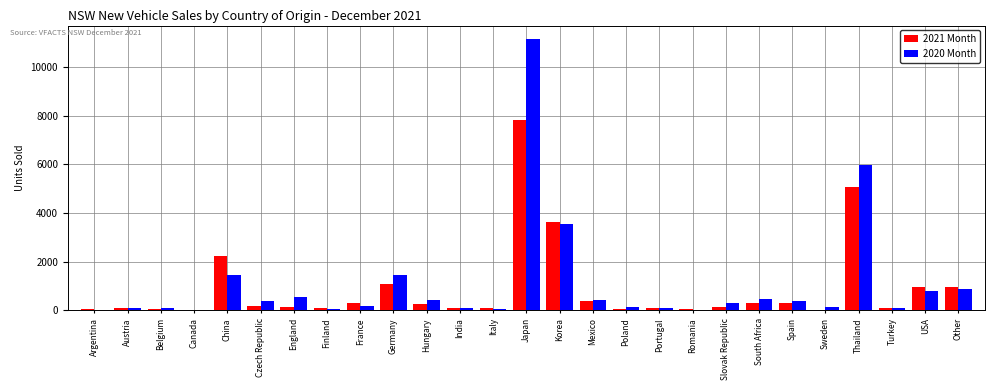

At which label does 2020 Month reach its peak?

Japan